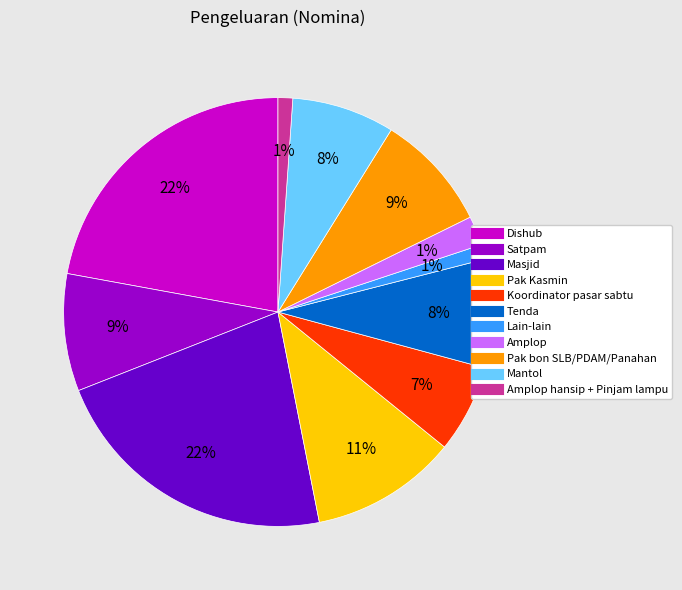

Count the number of slices in the pie.

11